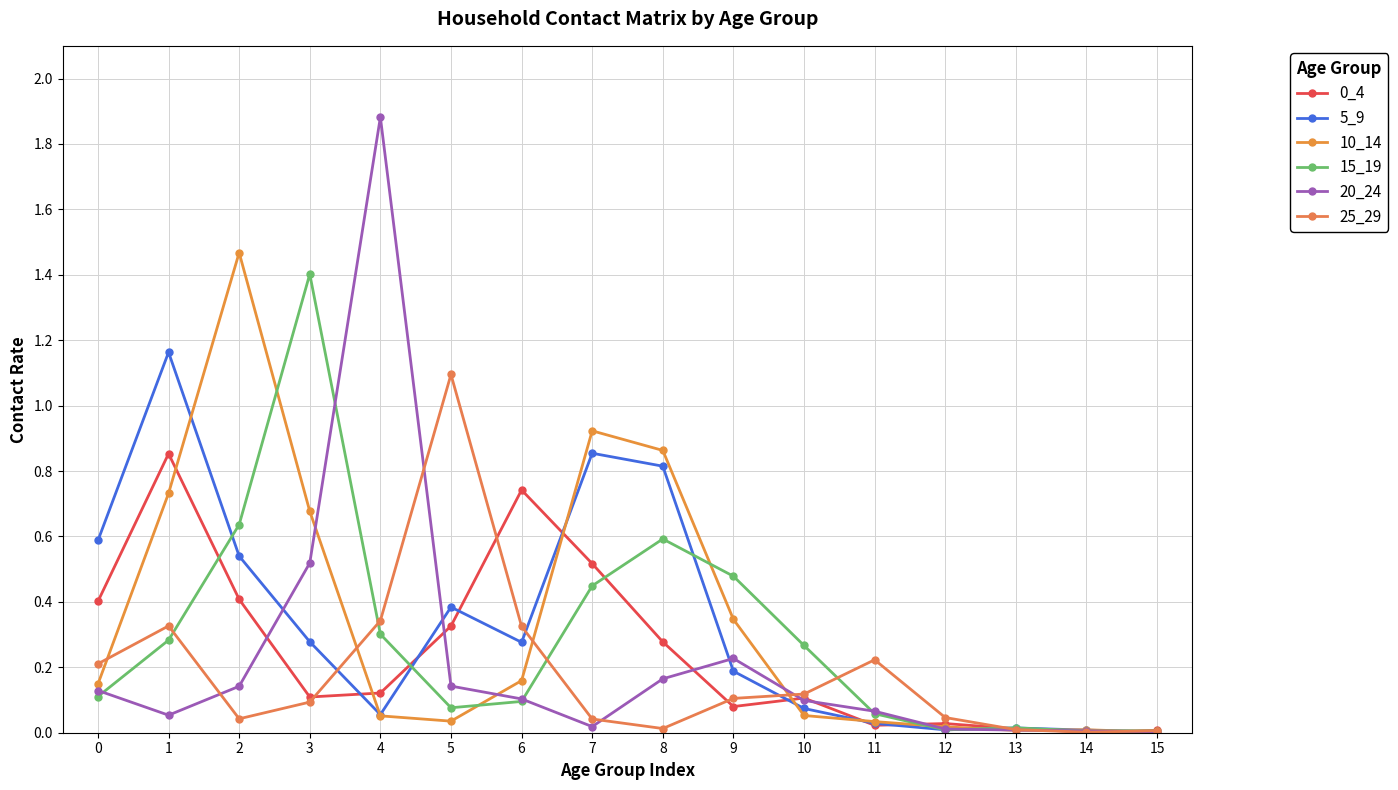

What is the greatest value displayed?

1.9